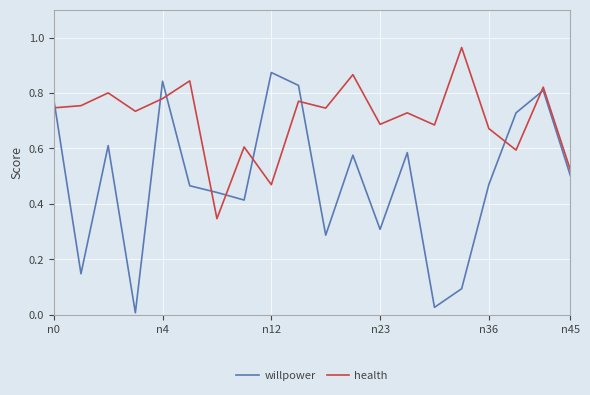

Rank the series by their maximum value, from highest to lowest.

health, willpower